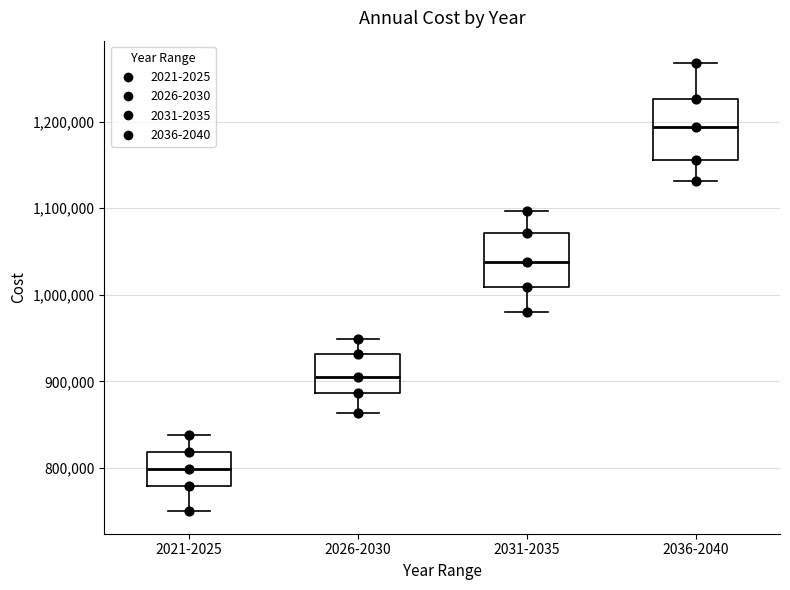

Reading left to right, transcribe this box plot: for each box, give where its median line is, the range the box spans, and where its two whiskers end, as read against the y-axis. The values are not printed on the chart, so give them approximately, as read against the axis.

2021-2025: median 800000, box 780000 to 820000, whiskers 750000 to 840000
2026-2030: median 900000, box 890000 to 930000, whiskers 860000 to 950000
2031-2035: median 1040000, box 1010000 to 1070000, whiskers 980000 to 1100000
2036-2040: median 1190000, box 1160000 to 1230000, whiskers 1130000 to 1270000